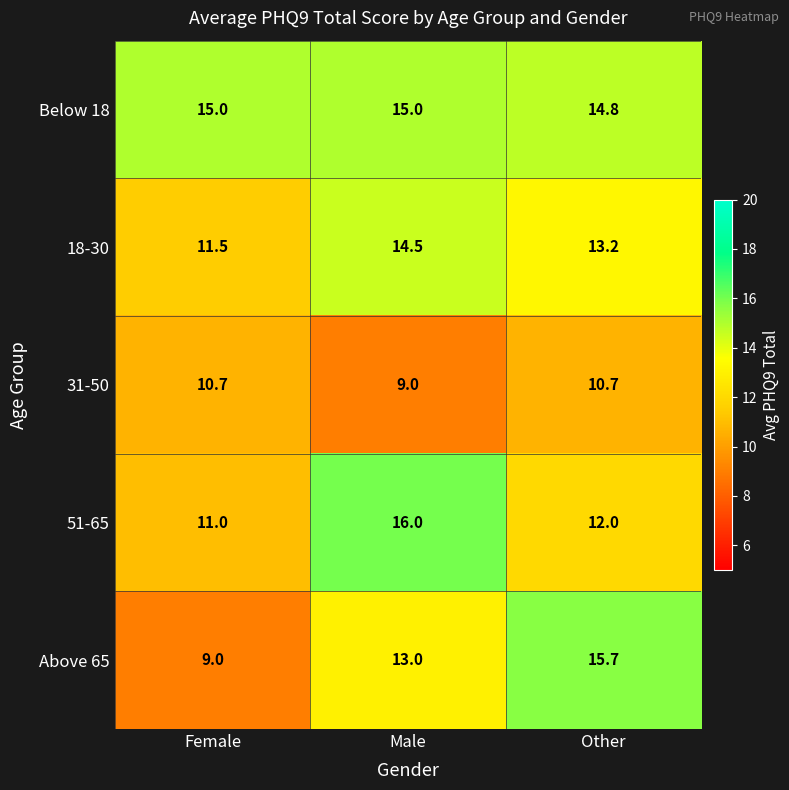

At which category is the sum across all series the highest?

Male